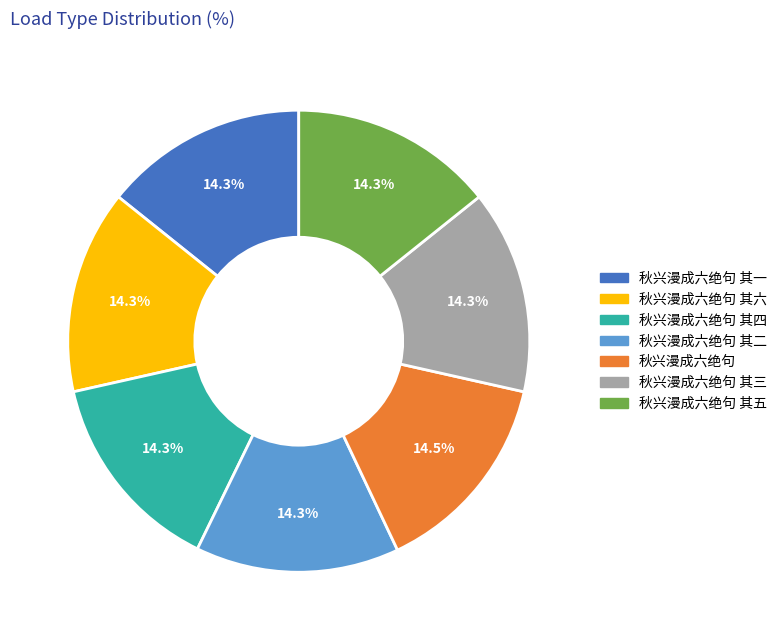

Does any single category account for the majority?

No